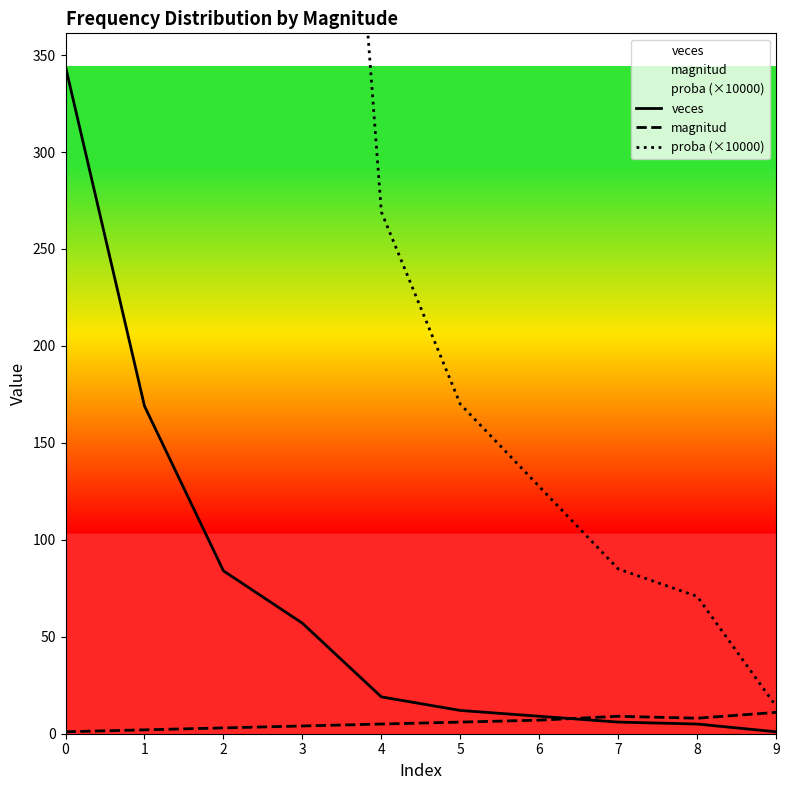

What are all the series names shown in the legend?

veces, magnitud, proba (×10000)